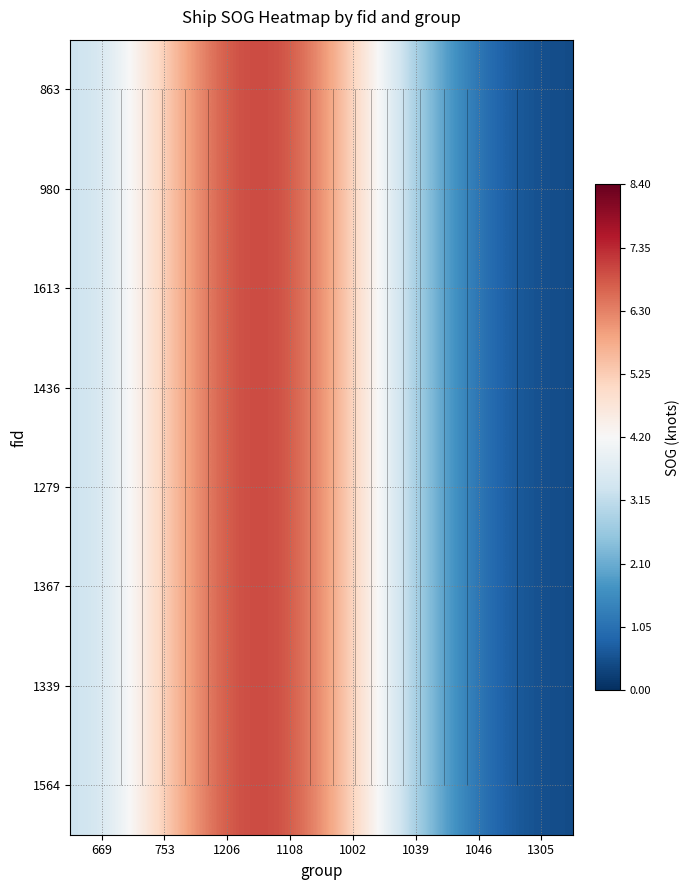

Which category has the lowest value in the 1339 series?

1305